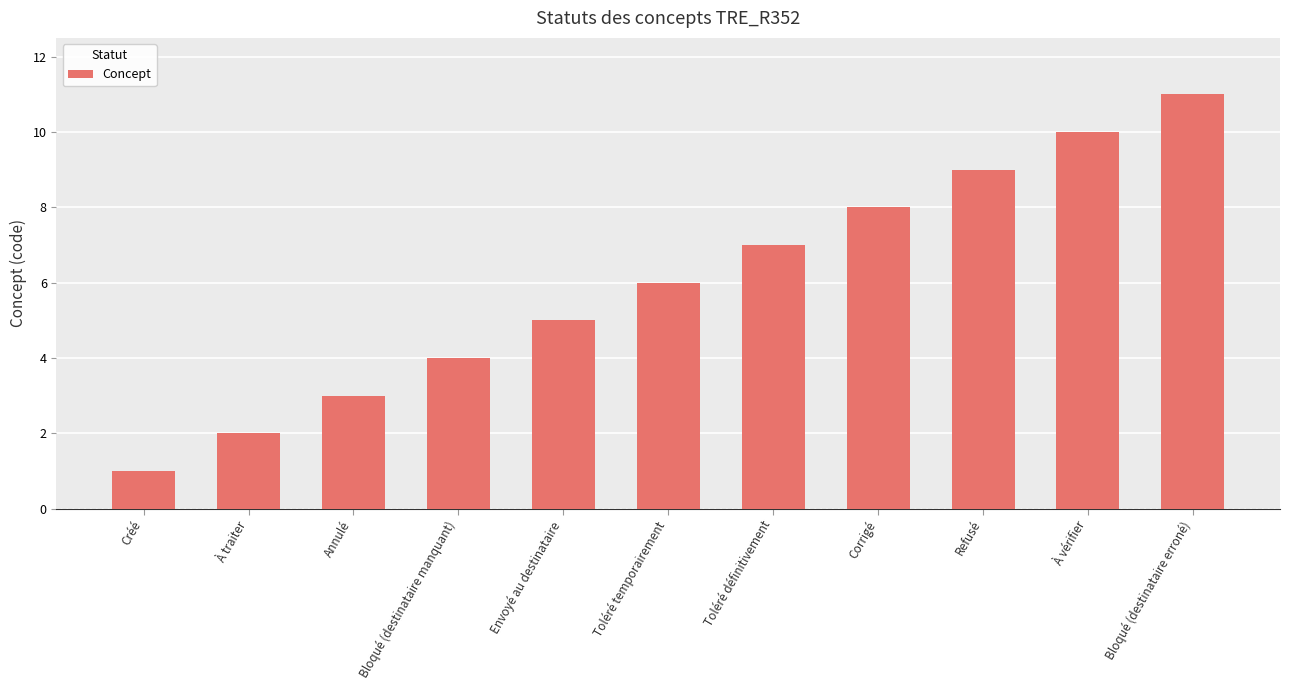

True or false: the data shows 7 at Bloqué (destinataire erroné).

False